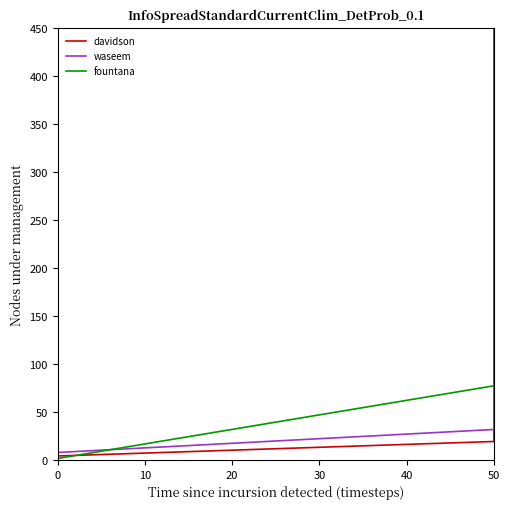

Does the chart have visible grid lines?

No